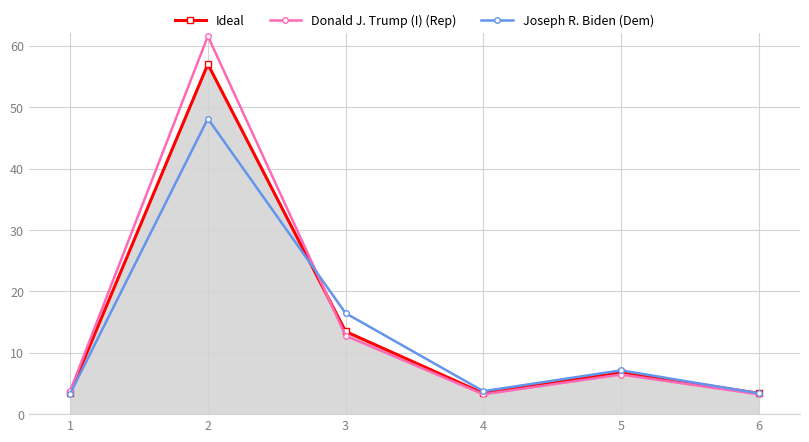

True or false: Joseph R. Biden (Dem) has more than 1 interior local peaks.

True